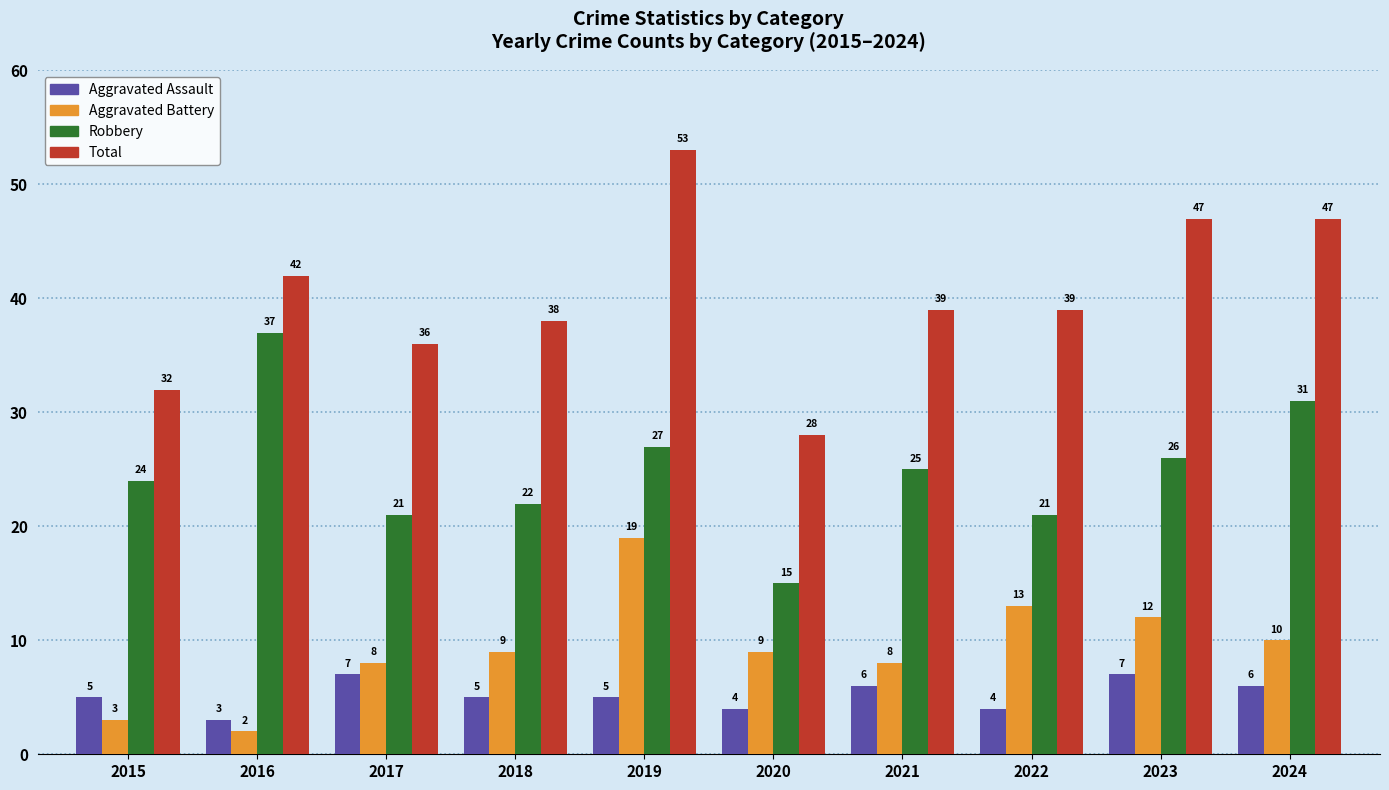

What is the minimum value for Aggravated Battery?

2